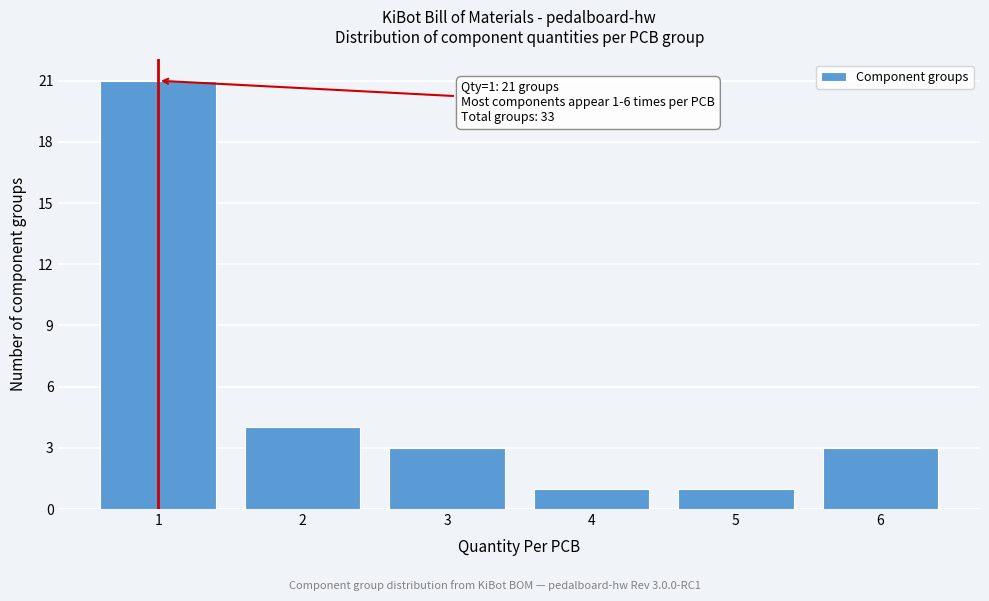

Reading right to left, what are all the values shown in this chart?

3	1	1	3	4	21